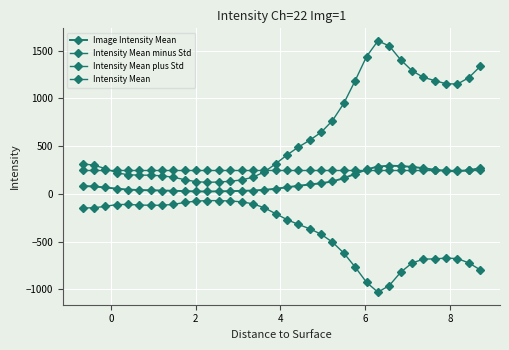

What is the value of the Image Intensity Mean point at the 31st from the left?

268.7